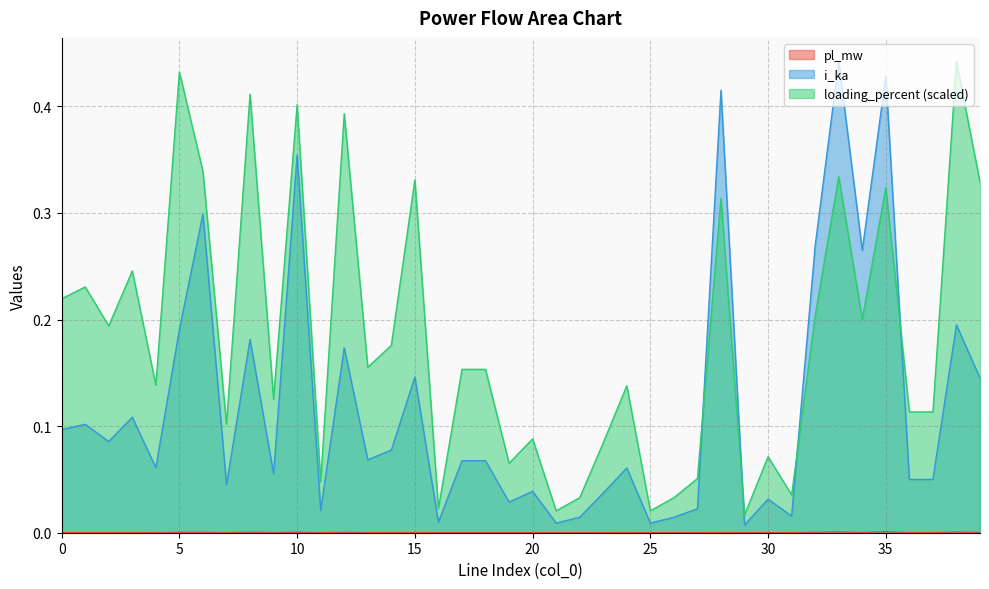

How many interior local peaks does the pl_mw series have?

13